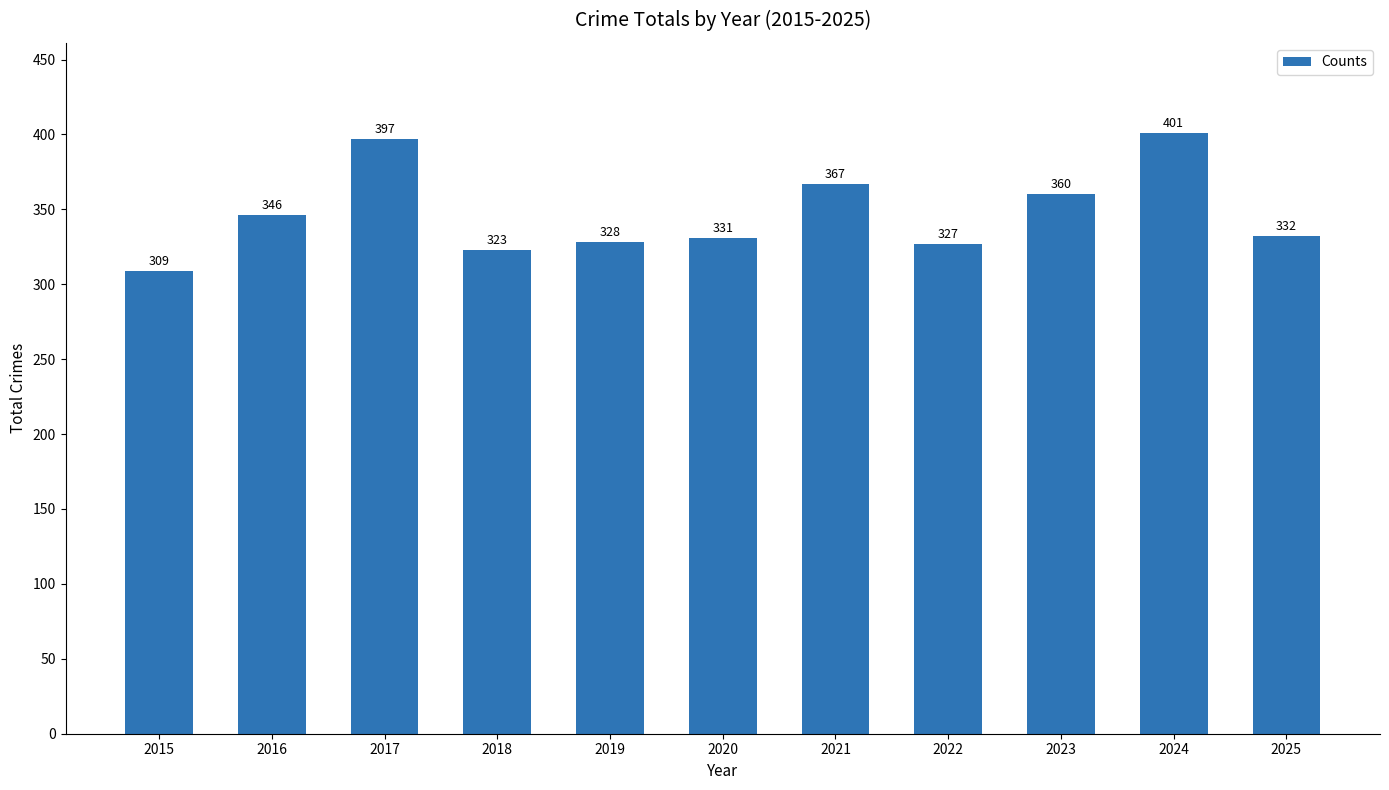

Are the bars horizontal?

No